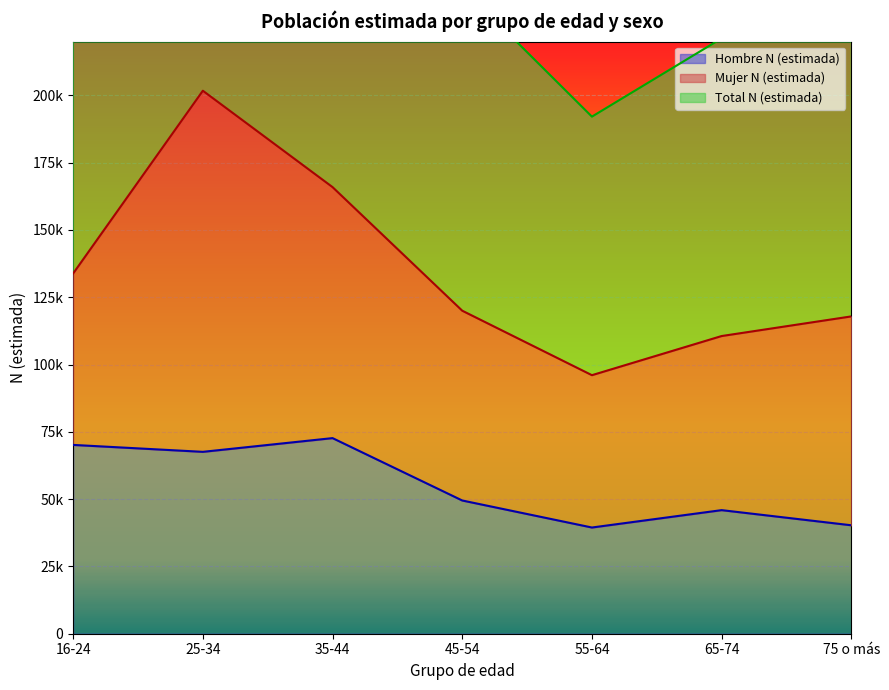

At which category does Hombre N (estimada) reach its first local peak?

35-44